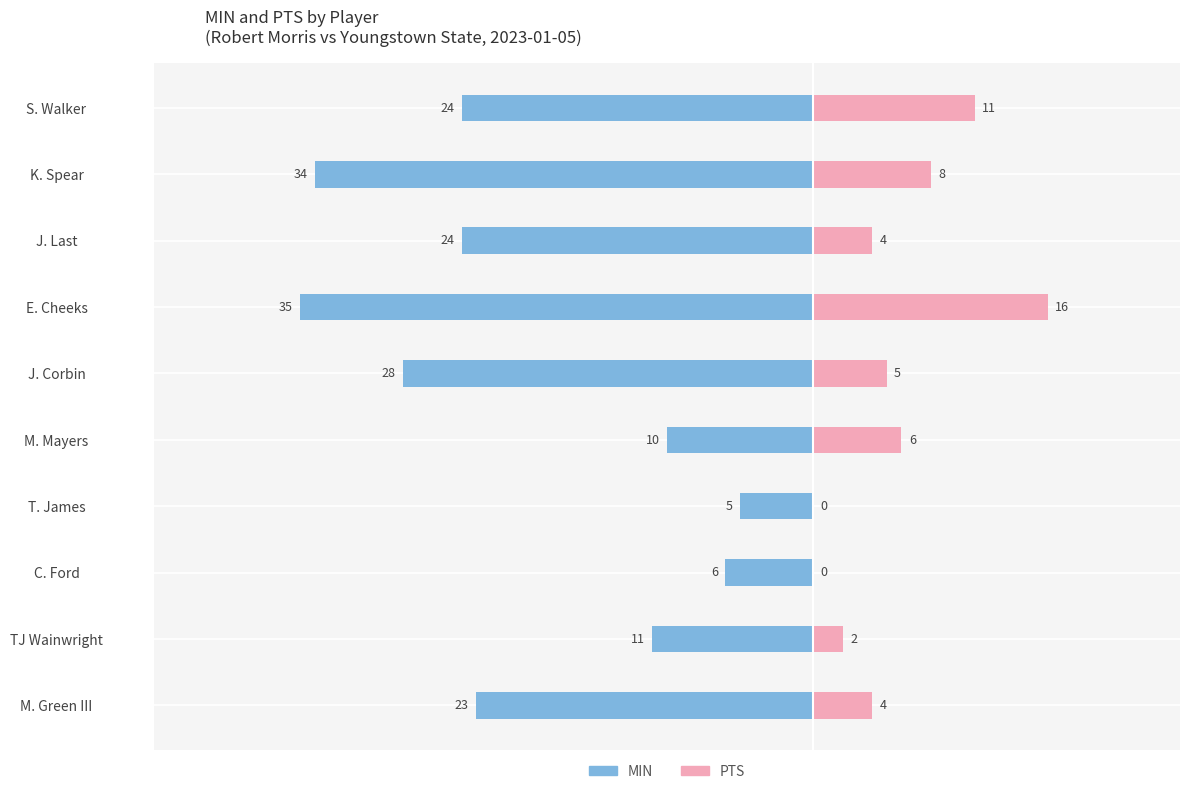

Is the value of PTS at T. James greater than the value of MIN at TJ Wainwright?

Yes